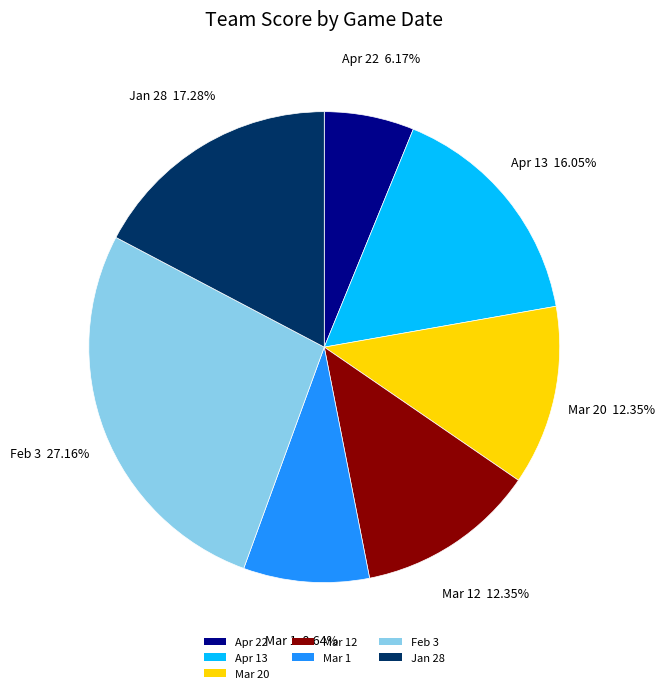

What percentage is NOT represented by Mar 12?

87.7%